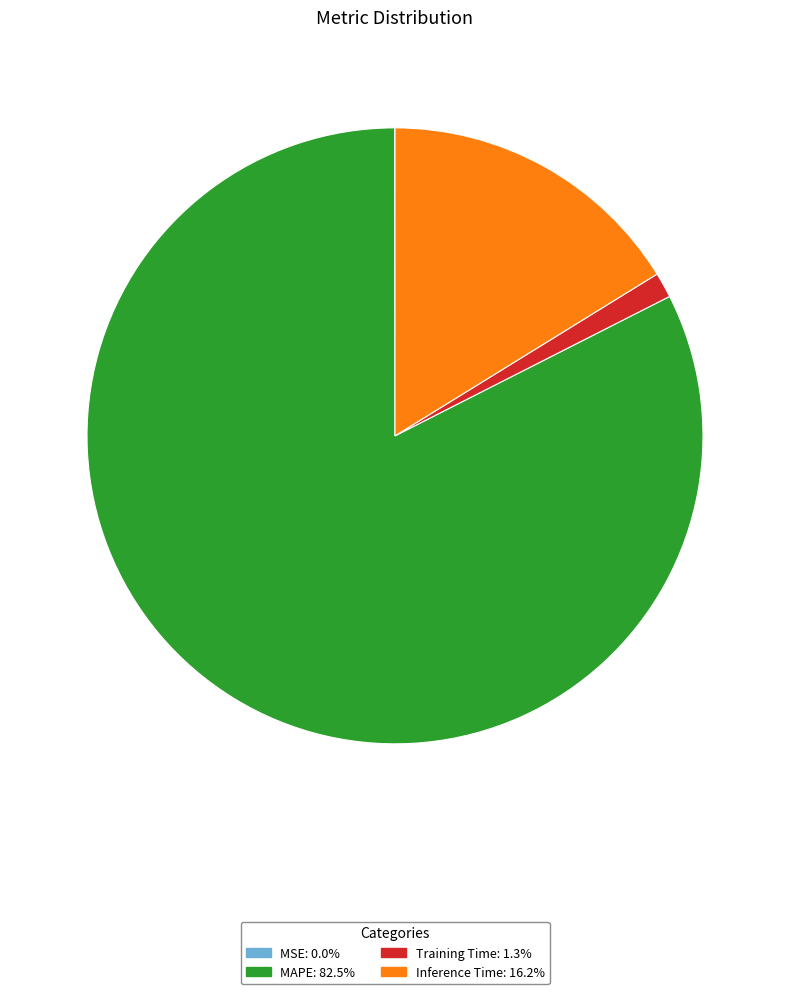

Which has a higher value, Training Time or Inference Time?

Inference Time